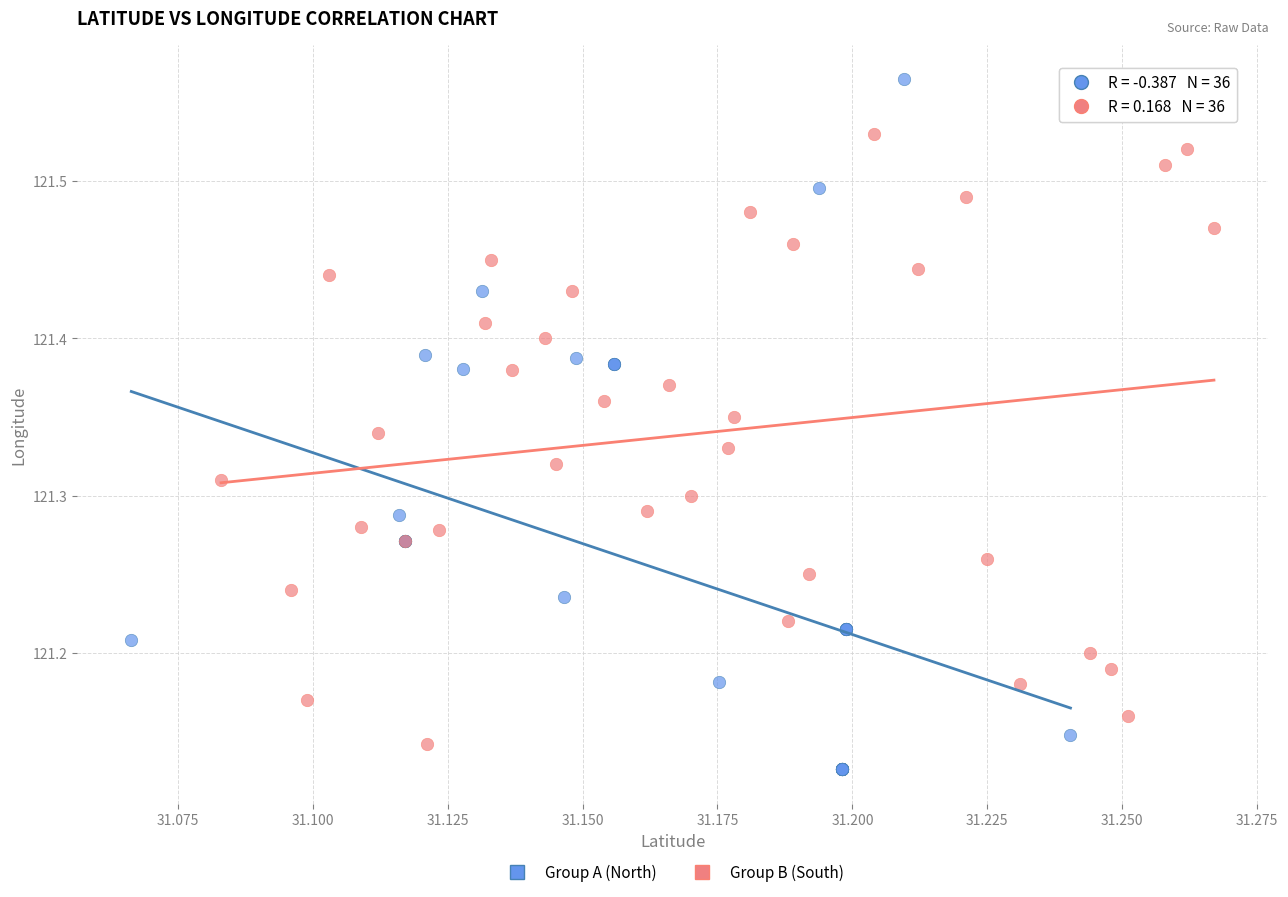

Which series has the largest Y range (max minus min)?

Group A (North)